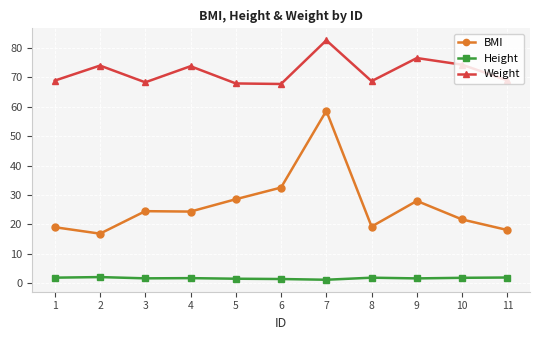

Count the number of data series in this chart.

3